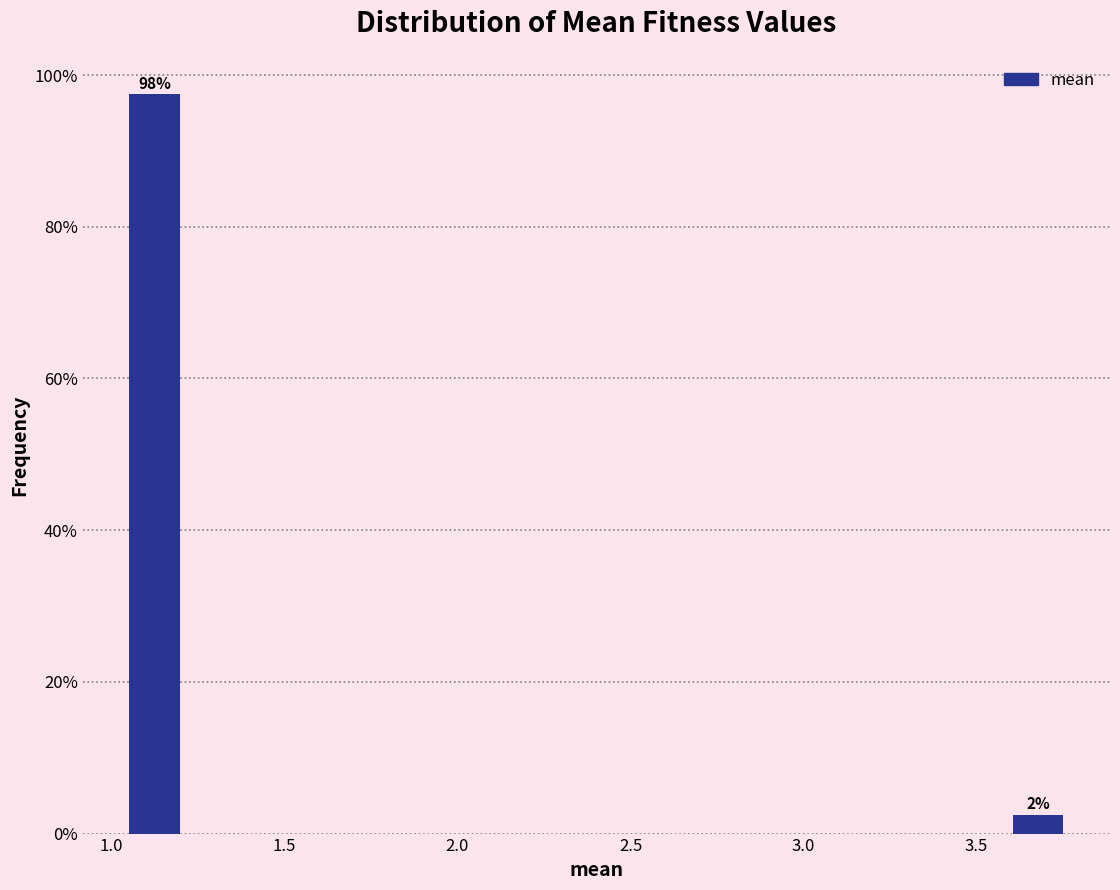

Around what value on the x-axis is the tallest bar? Give the approximate position of its centre, as read against the axis.

1.15